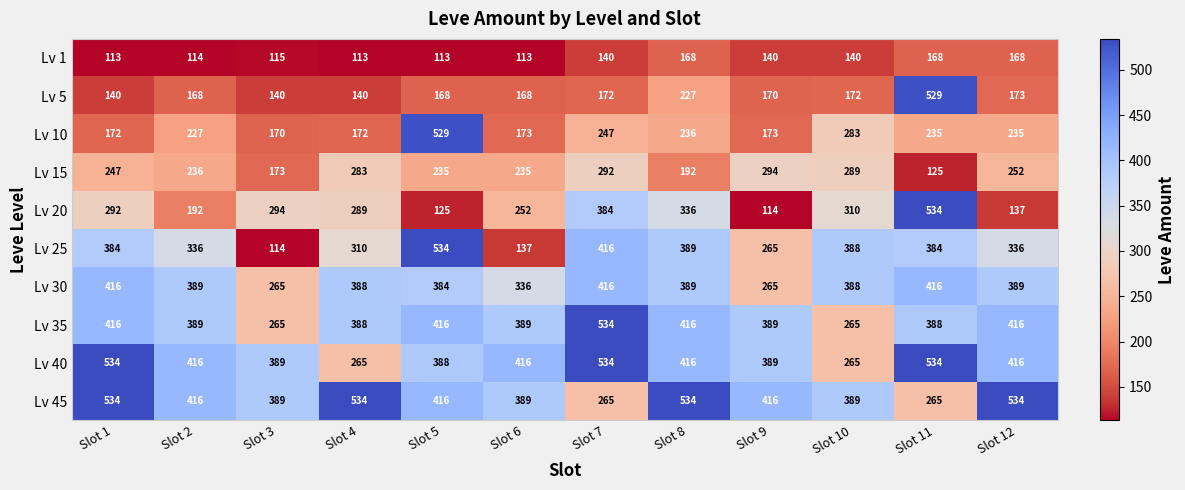

What is the sum of the Lv 20 values at Slot 7 and Slot 5?

509